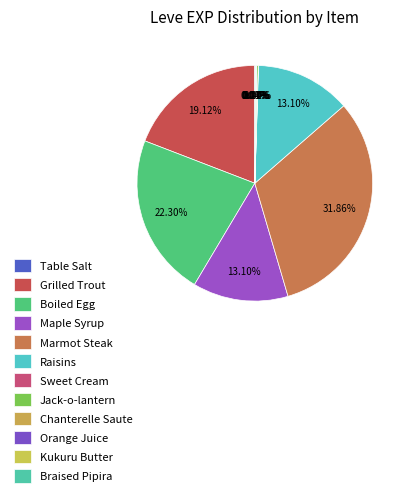

To the nearest percent, what is the combined percentage of Grilled Trout and Raisins?

32%